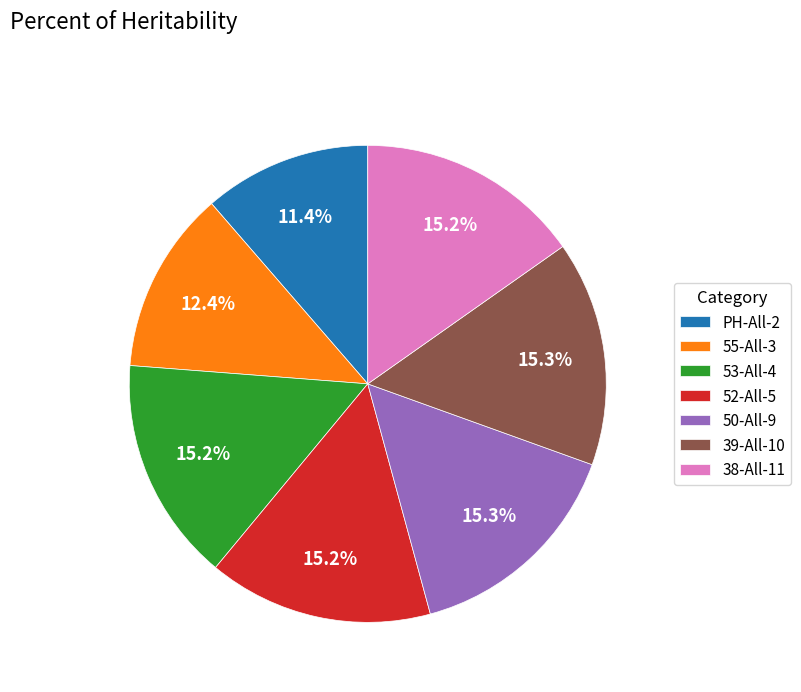

What percentage do PH-All-2 and 53-All-4 together represent?

26.6%